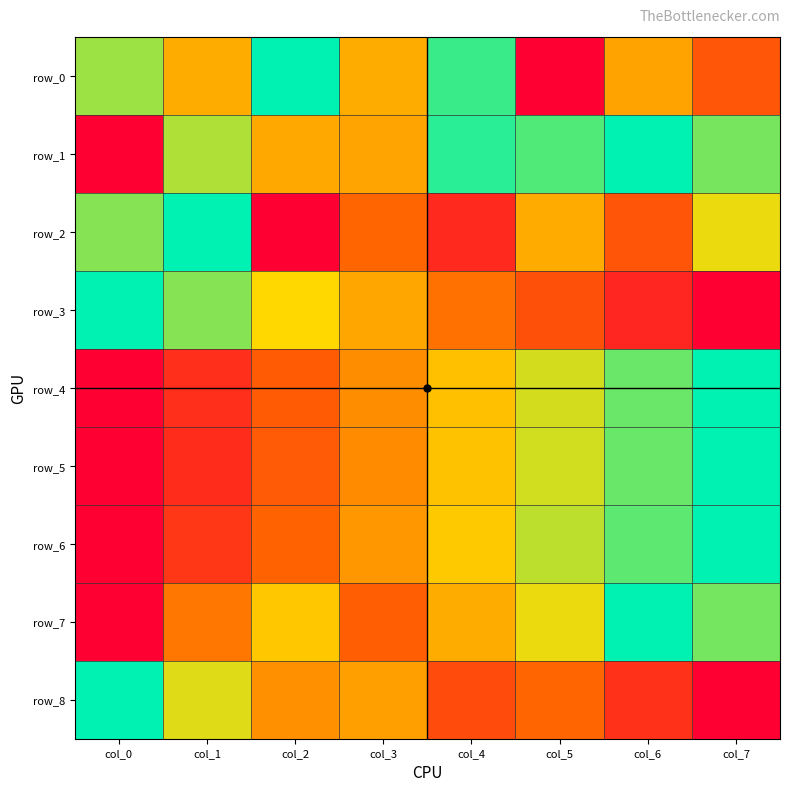

Which series has the largest total across all categories?

row_1